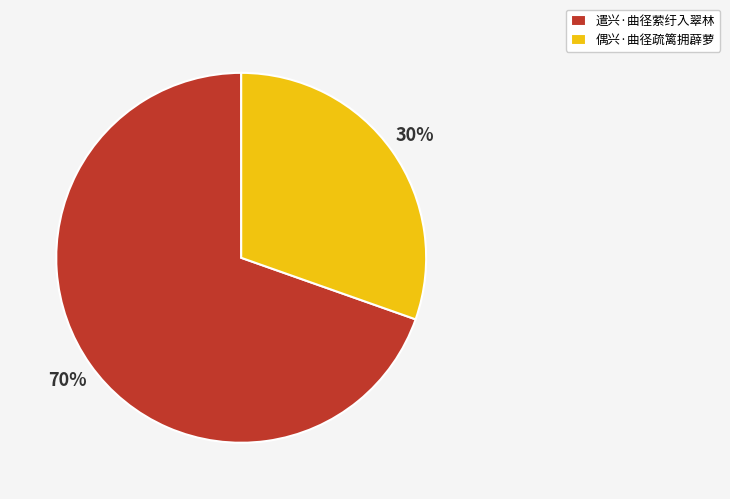

To the nearest percent, what is the combined percentage of 偶兴·曲径疏篱拥薜萝 and 遣兴·曲径萦纡入翠林?

100%